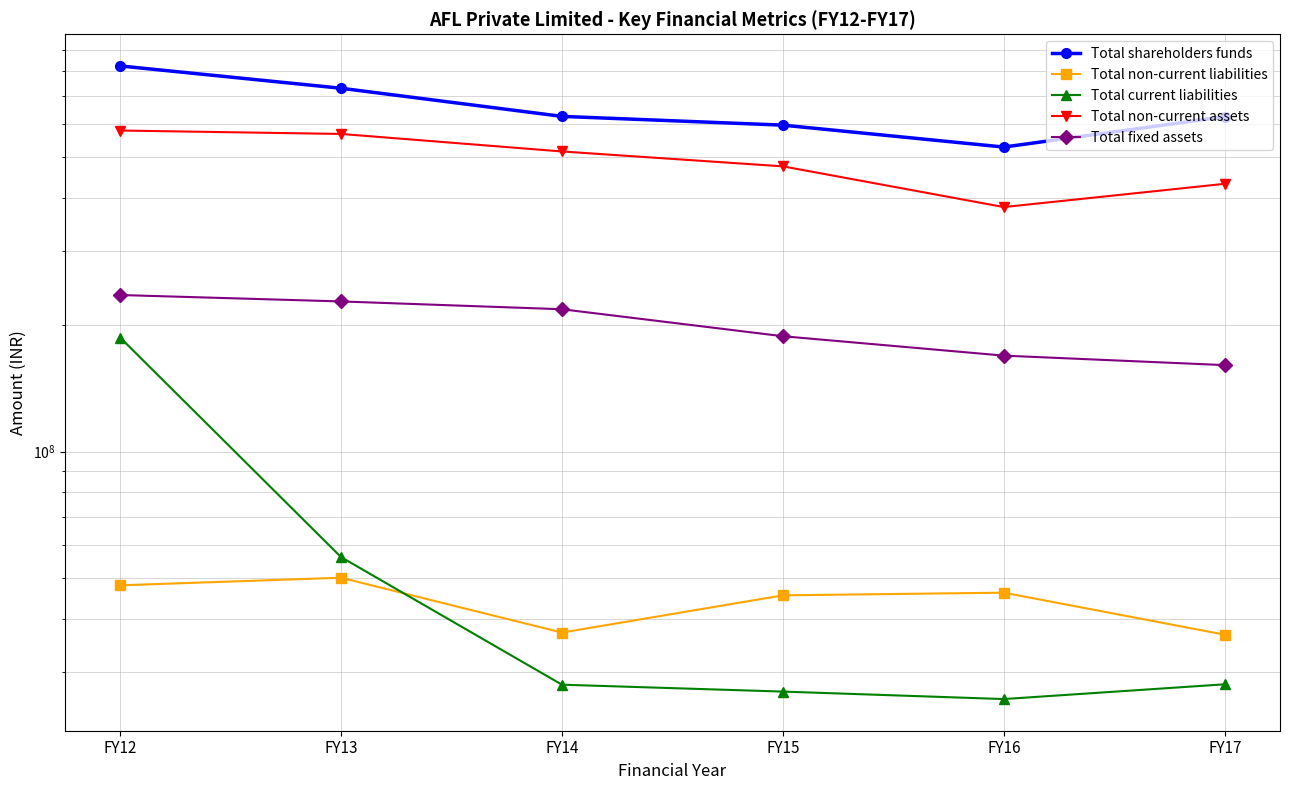

Which series has the largest range (max minus min)?

Total shareholders funds